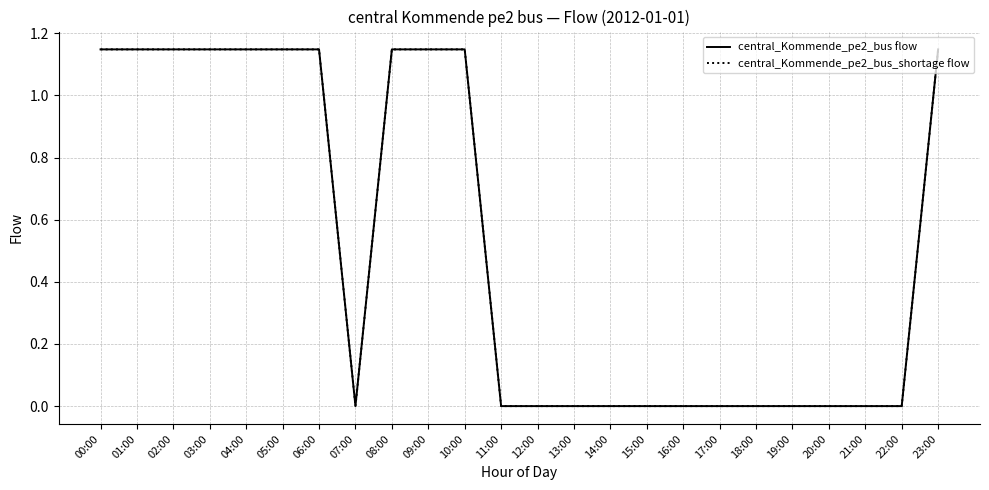

True or false: central_Kommende_pe2_bus flow and central_Kommende_pe2_bus_shortage flow cross at least once.

False